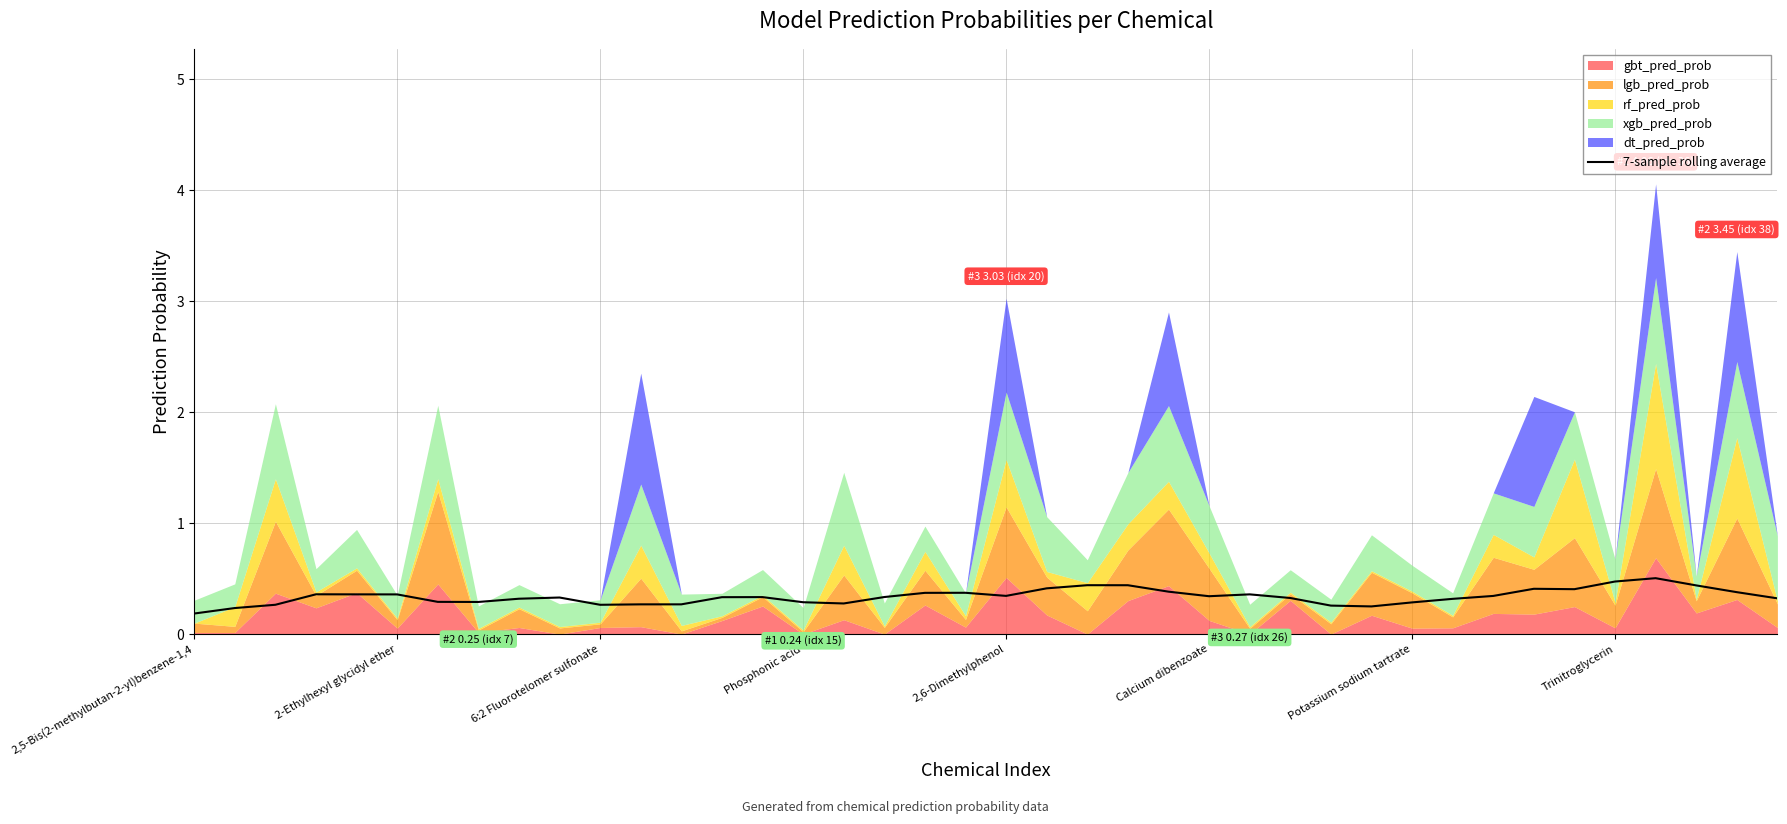

How many points are lower than both their immediate neighbors (excluding endpoints)?

7